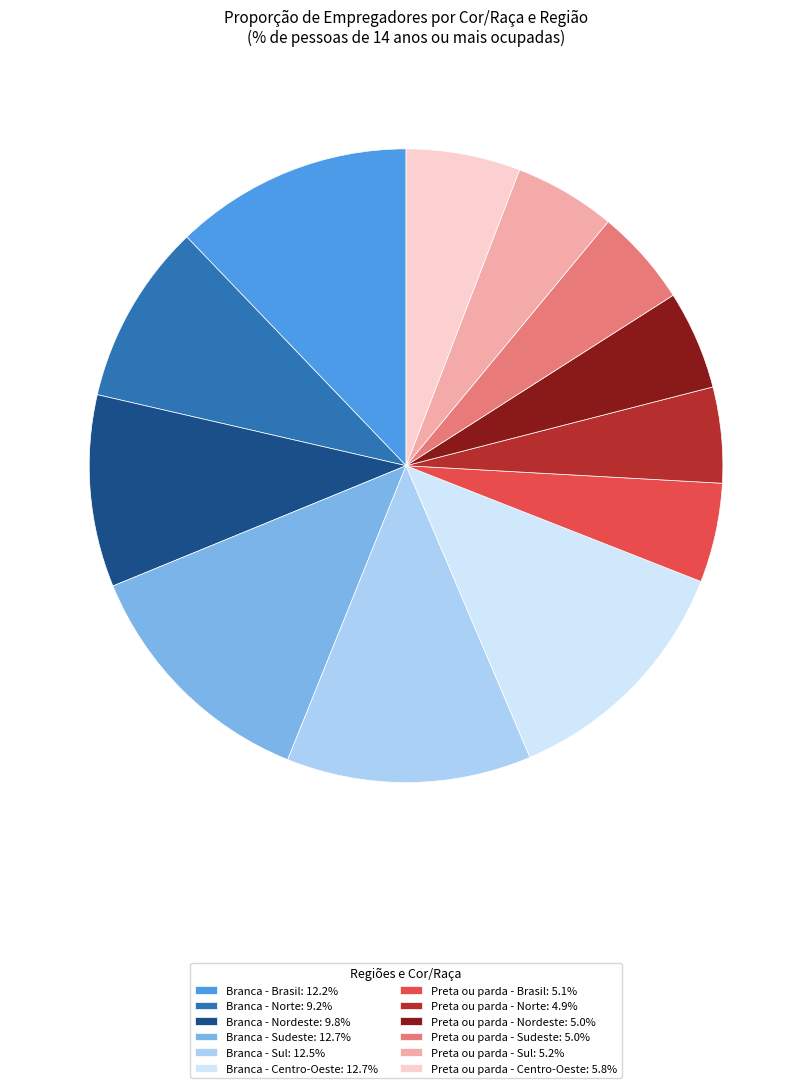

Is it true that Branca - Nordeste is 10% of the pie?

True